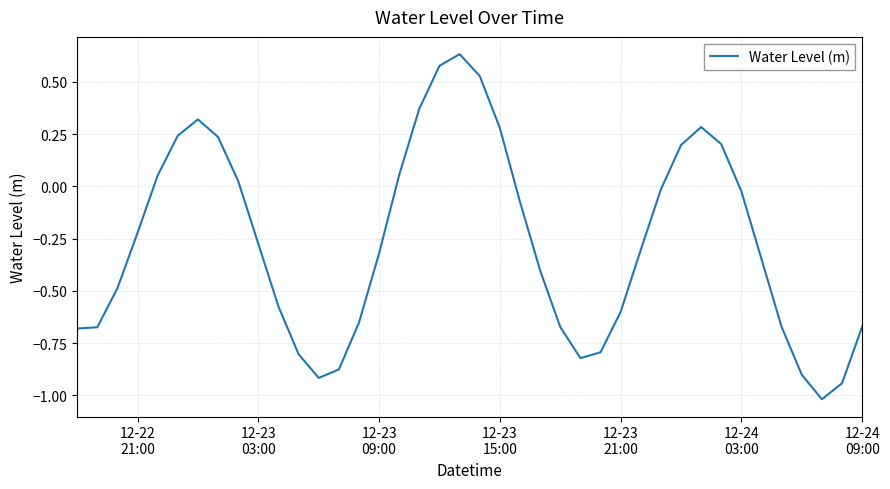

What is the difference between the maximum and minimum values?

1.7